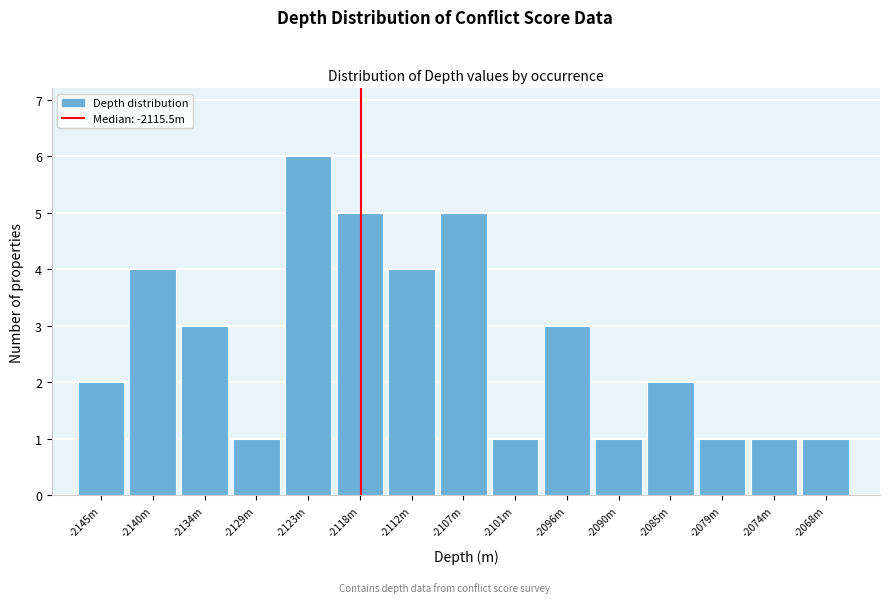

Reading left to right, list all the values displayed in this chart.

-2145m=2	-2140m=4	-2134m=3	-2129m=1	-2123m=6	-2118m=5	-2112m=4	-2107m=5	-2101m=1	-2096m=3	-2090m=1	-2085m=2	-2079m=1	-2074m=1	-2068m=1